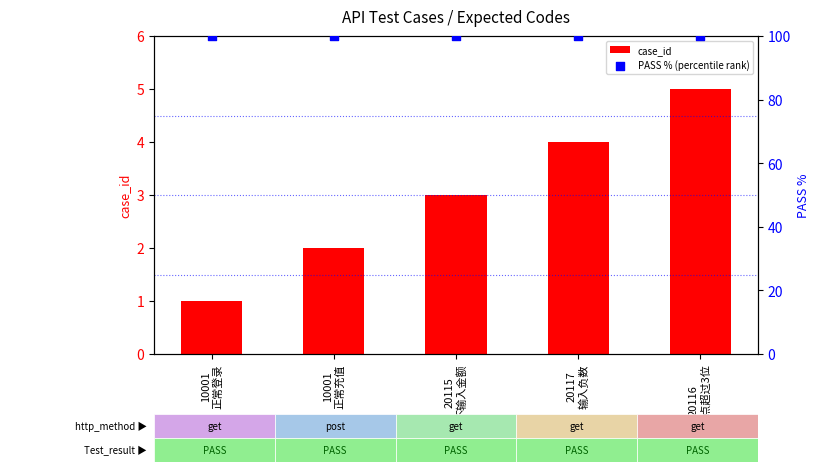

What are all the series names shown in the legend?

case_id, PASS % (percentile rank)